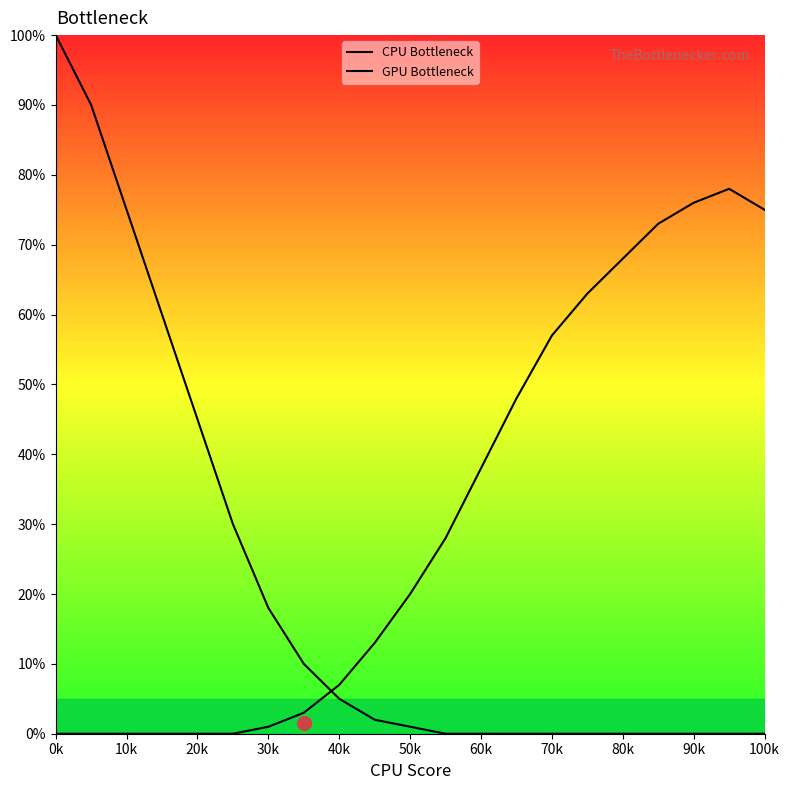

Which series has the largest total across all categories?

GPU Bottleneck